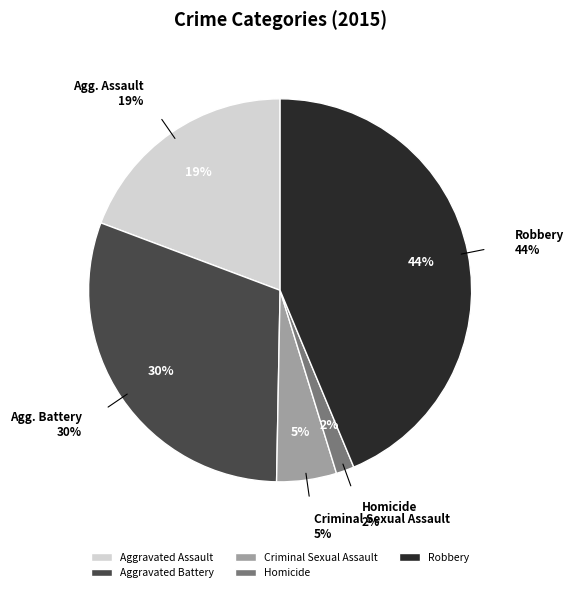

The Homicide slice represents 11% of the pie. True or false?

False